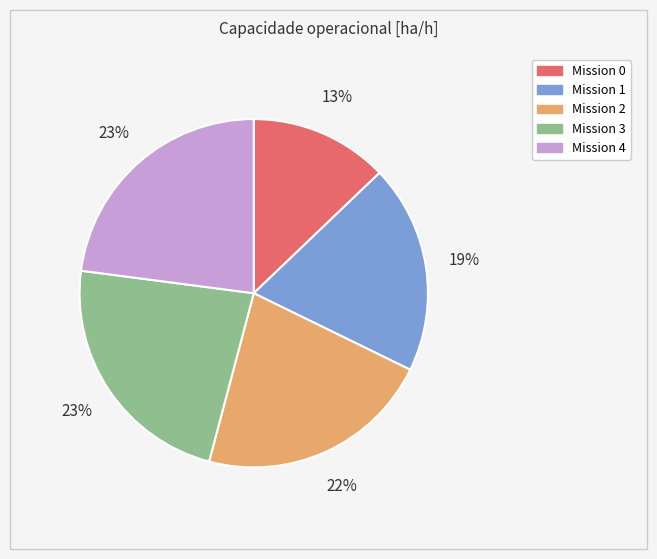

Does any single category account for the majority?

No